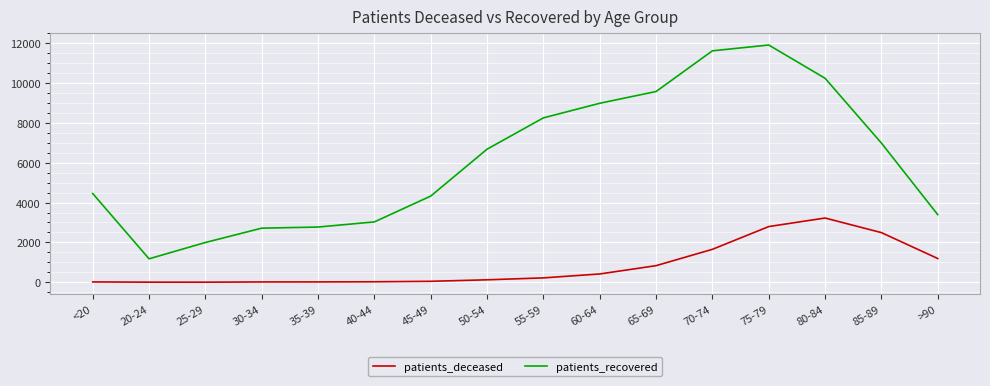

Is the value of patients_recovered at 55-59 greater than the value of patients_deceased at 45-49?

Yes